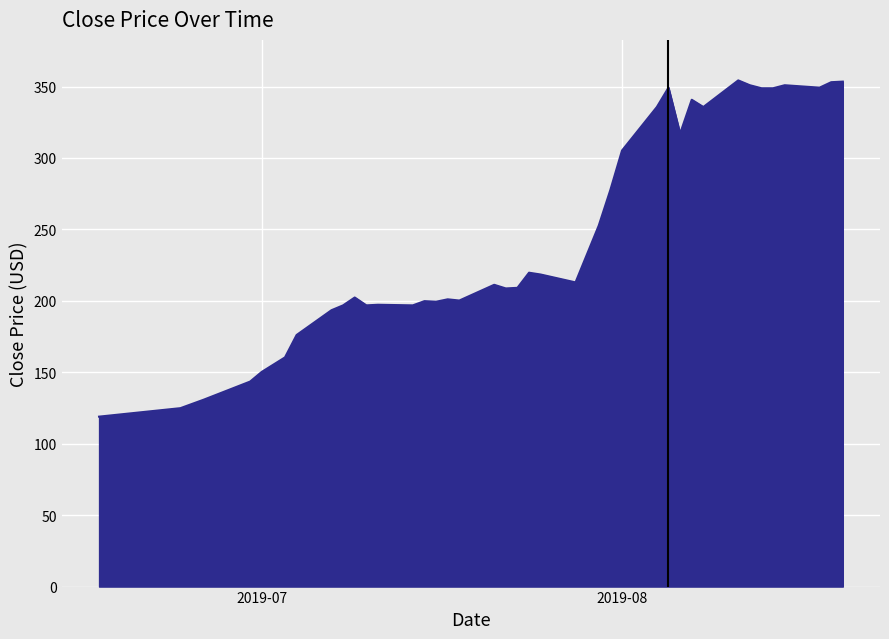

What is the greatest value displayed?

354.3